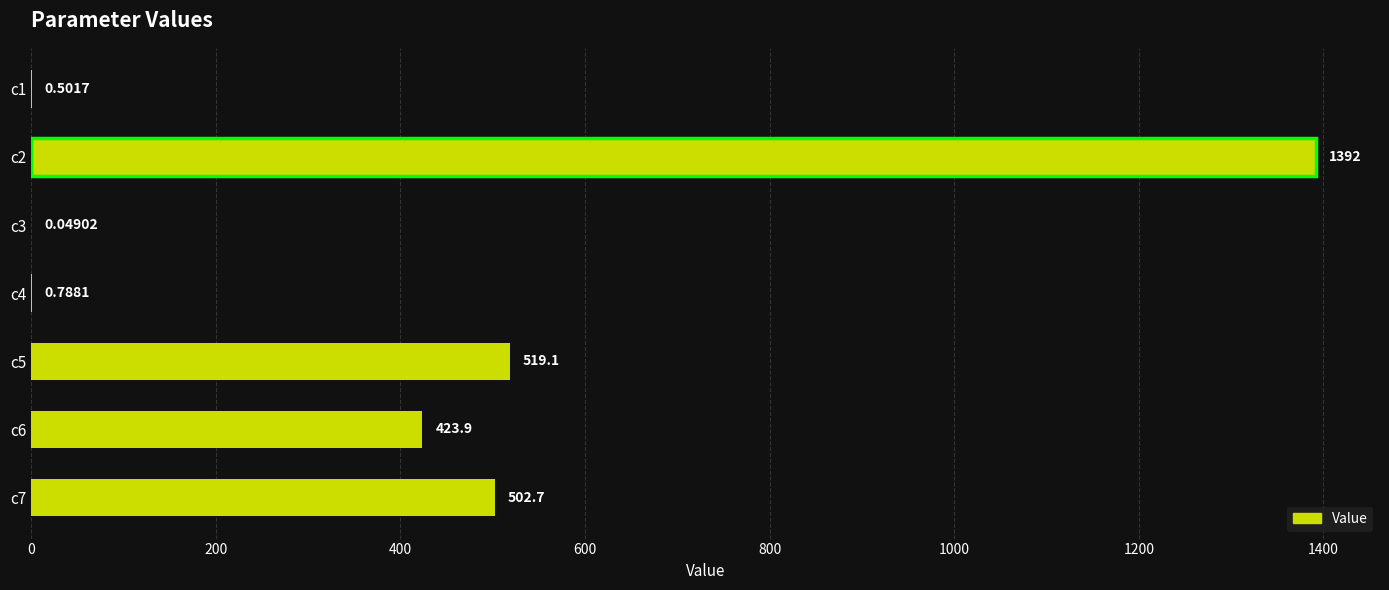

What is the ratio of the value at c2 to the value at c6?

3.3